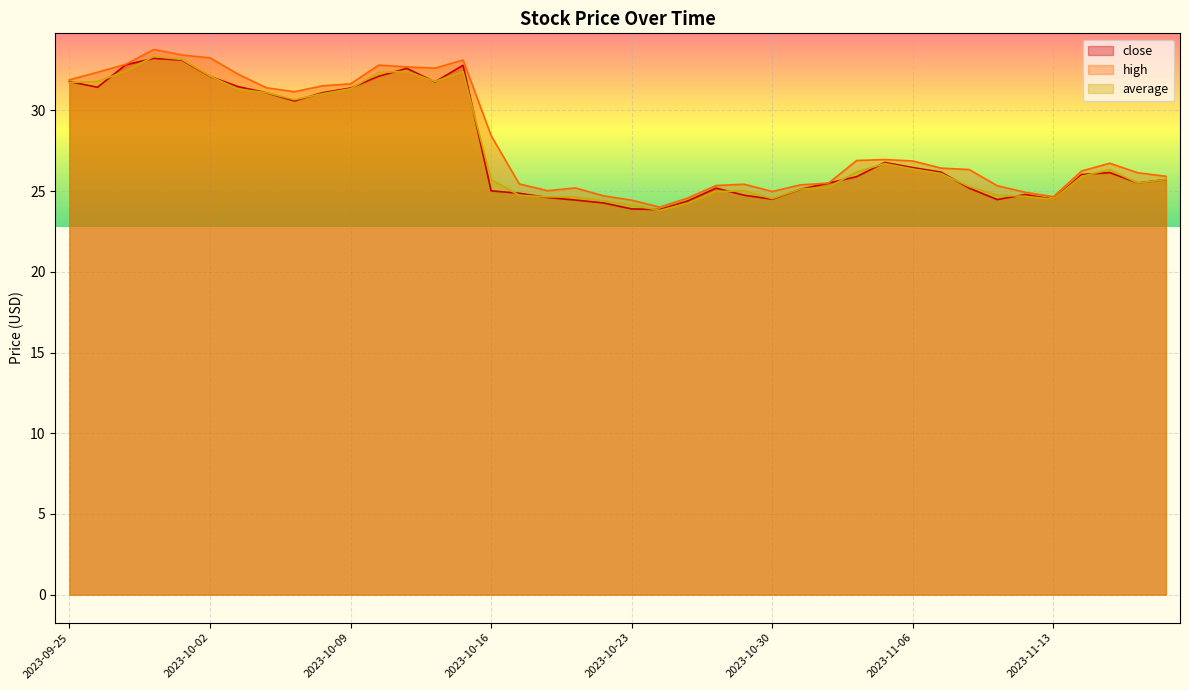

List the series in order of their peak value, lowest first.

close, average, high